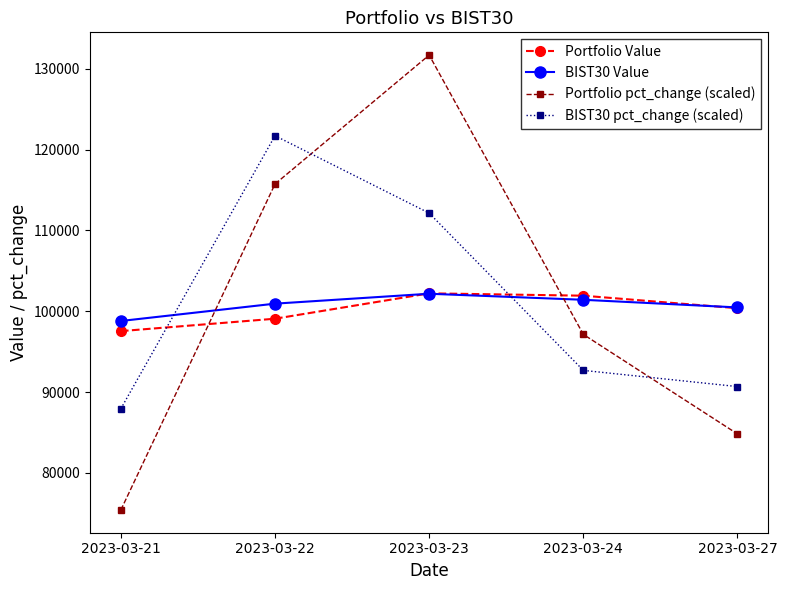

Which category has the highest value across all series?

2023-03-23